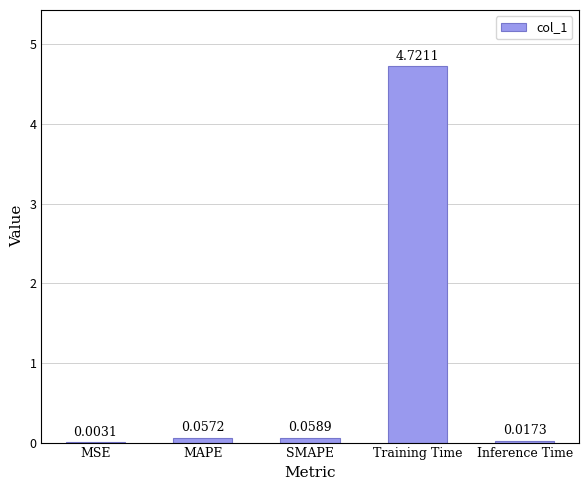

What is the sum of the values at Training Time and Inference Time?

4.7